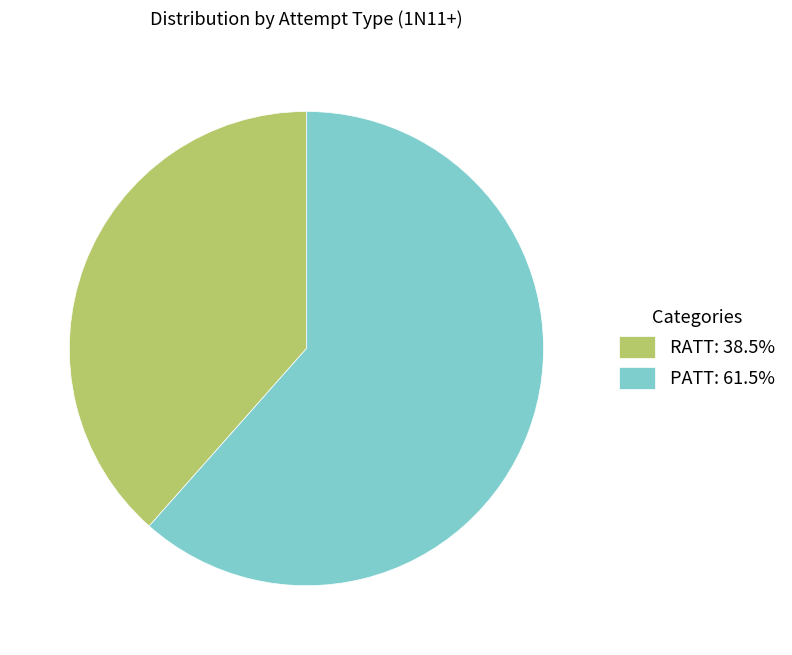

Does PATT: 61.5% represent more than half of the total?

Yes